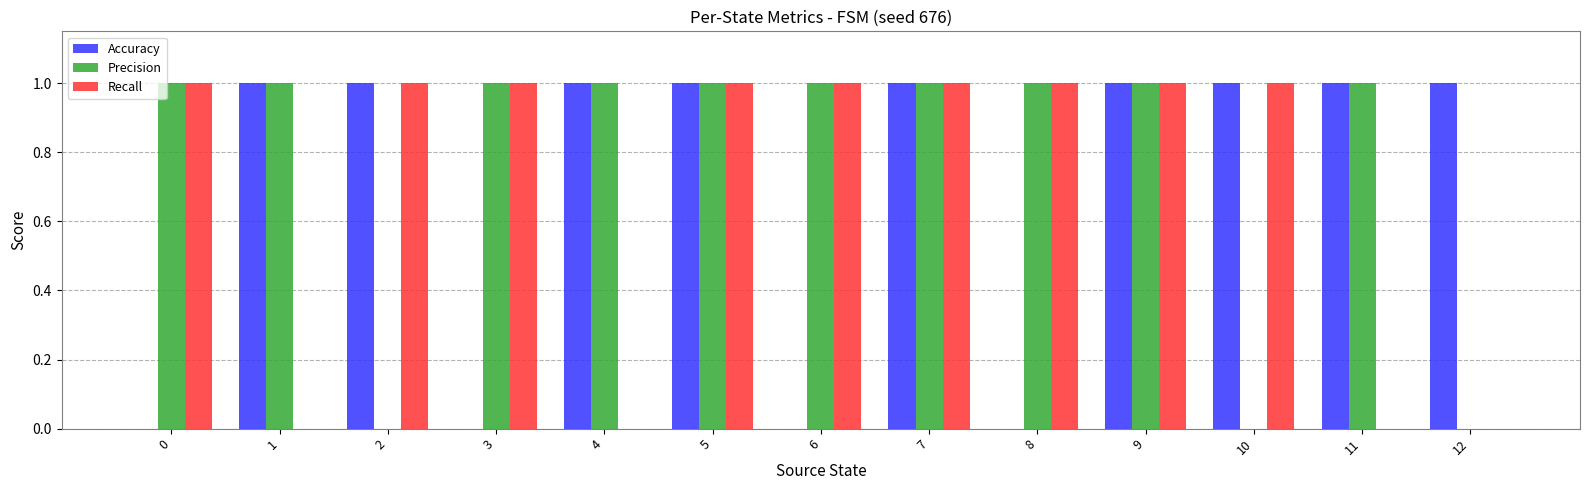

Count the number of data series in this chart.

3